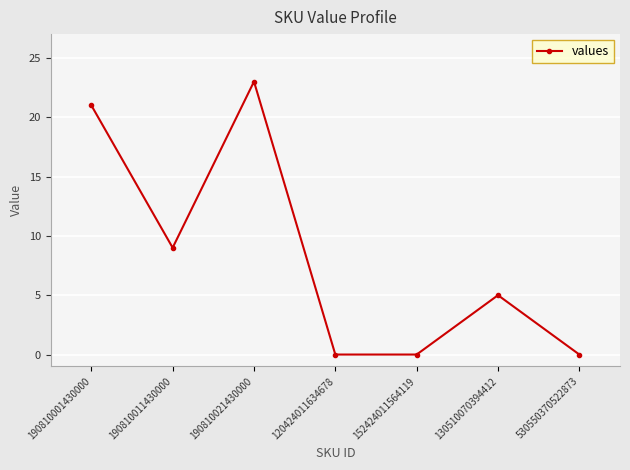

The chart shows a value of -12 at 120424011634678. True or false?

False